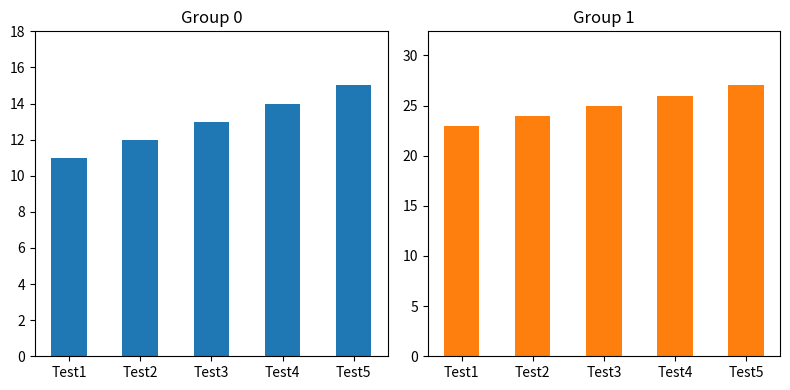

Reading right to left, list all the values displayed in this chart.

c2: Test5=15	Test4=14	Test3=13	Test2=12	Test1=11
c3: Test5=27	Test4=26	Test3=25	Test2=24	Test1=23